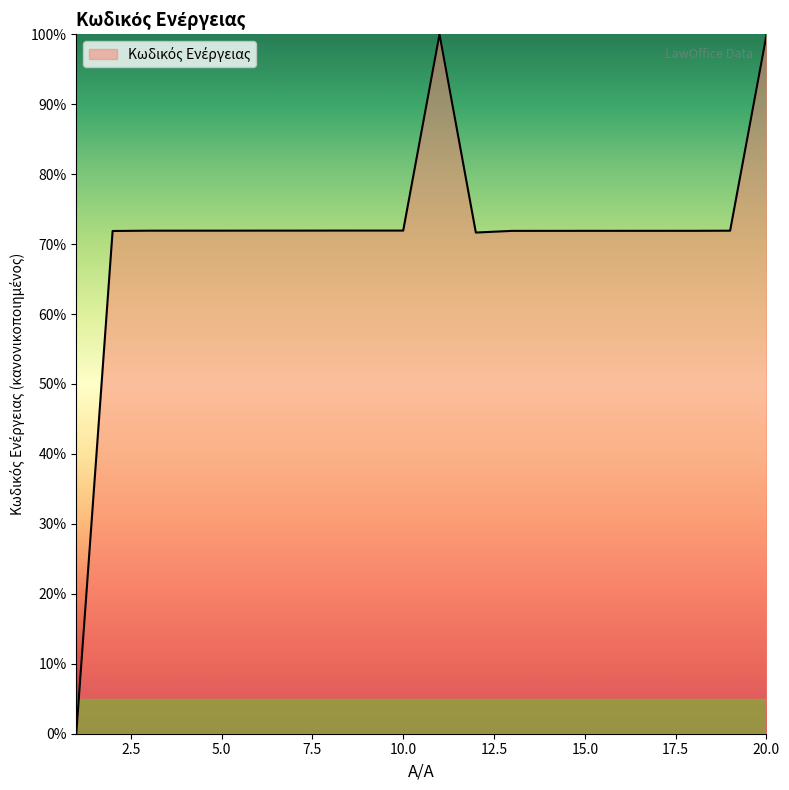

What is the greatest value displayed?

100.0